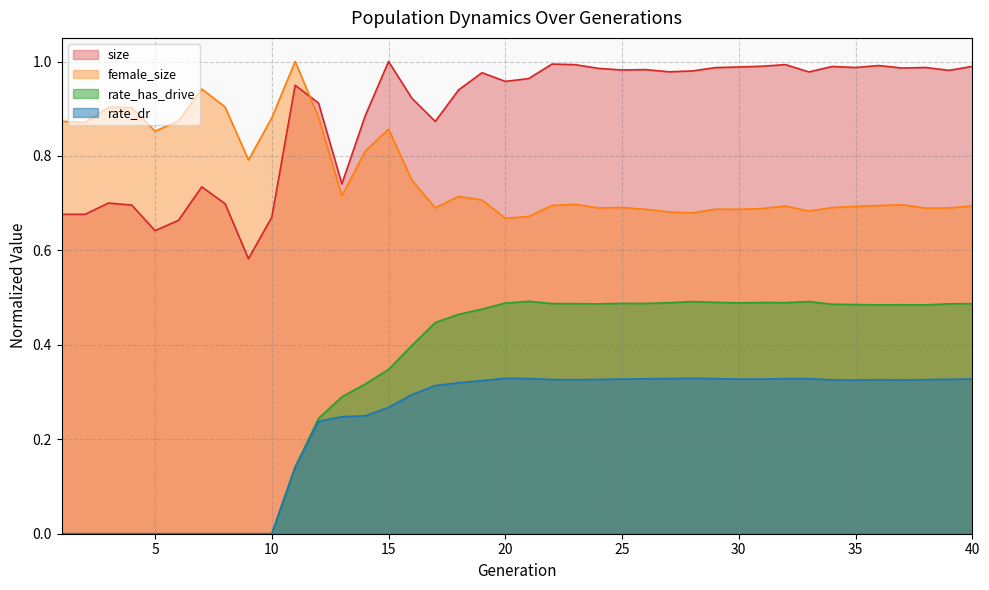

In rate_has_drive, how many points are lower than both neighbors (excluding endpoints)?

6